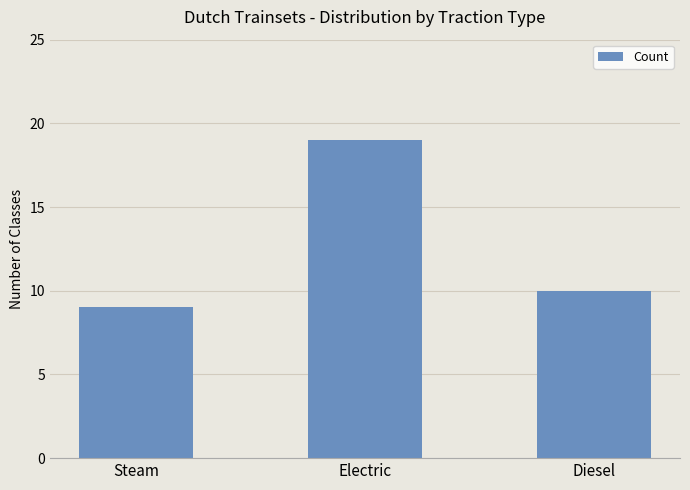

What is the label of the 2nd bar from the left?

Electric